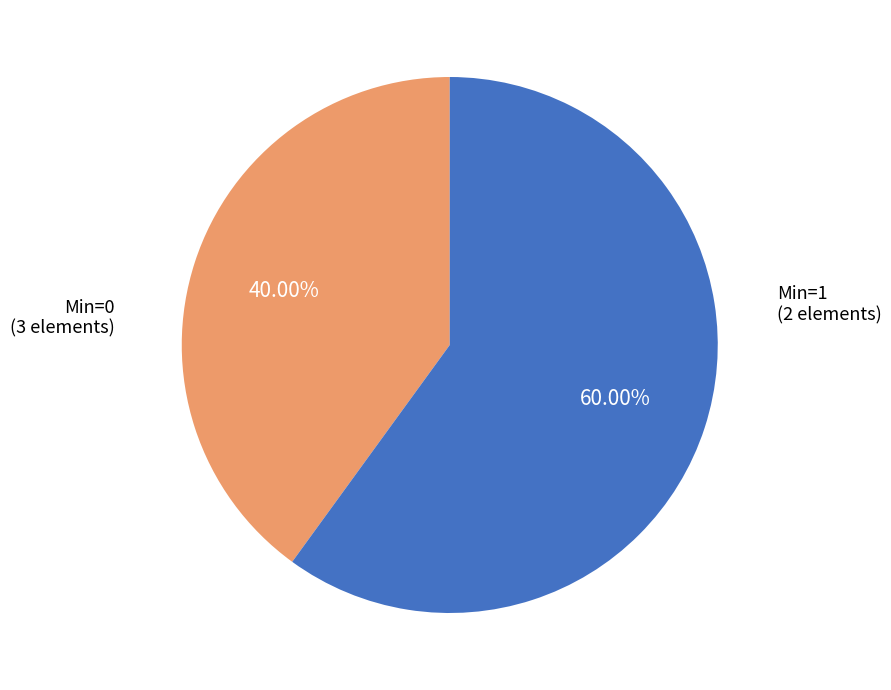

Approximately how many times larger is the value at Min=1 compared to Min=0?

0.7